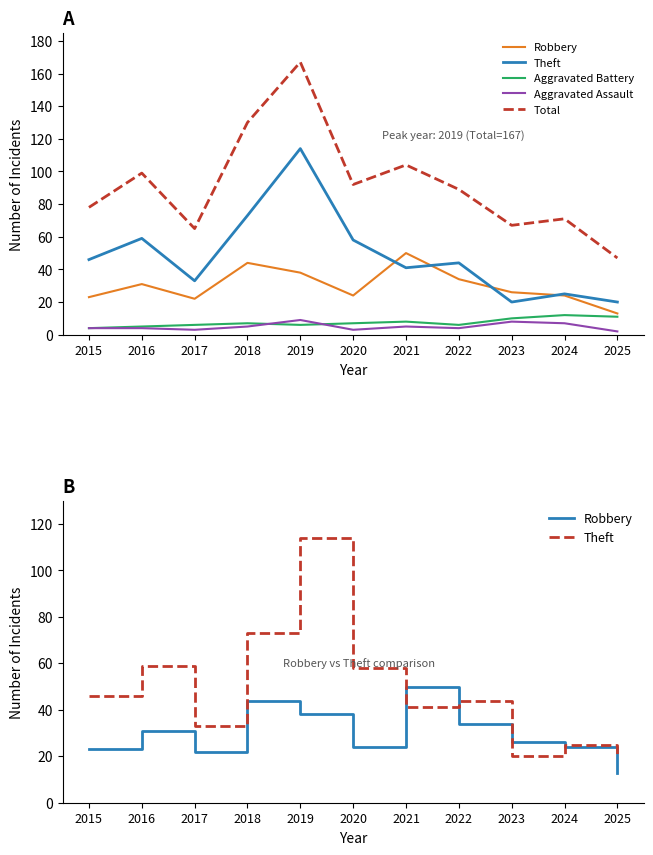

The Aggravated Assault series shows 2 at 2019. True or false?

False